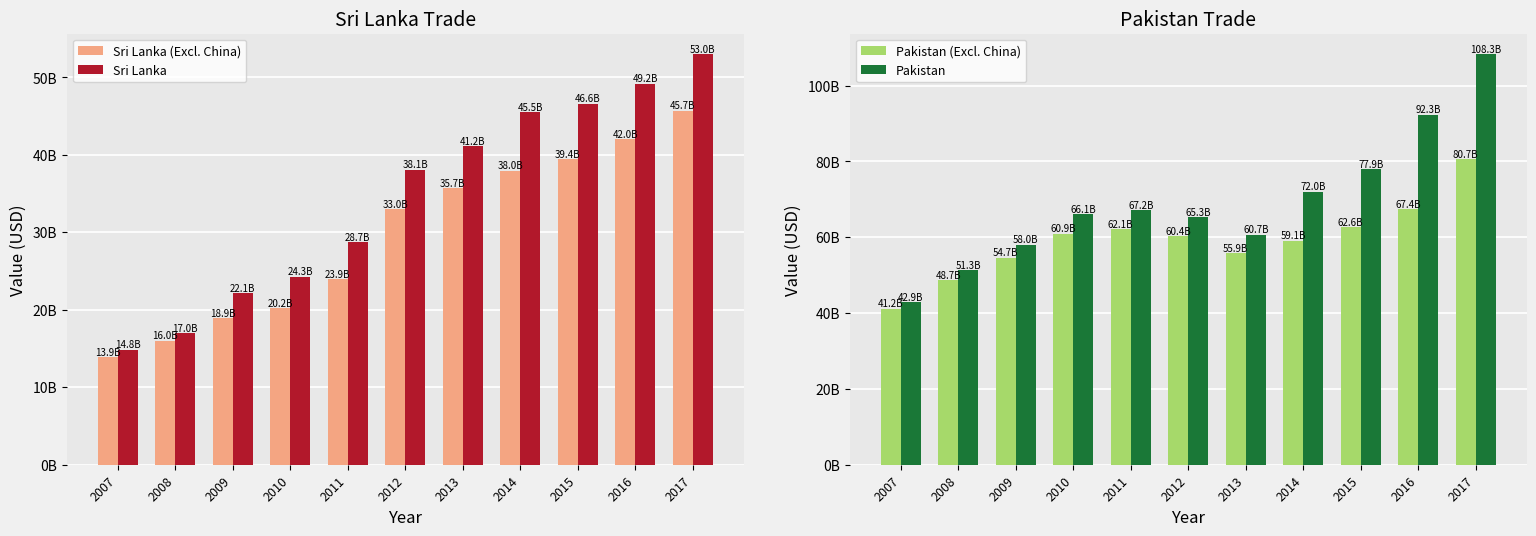

What are all the series names shown in the legend?

Sri Lanka (Excl. China), Sri Lanka, Pakistan (Excl. China), Pakistan